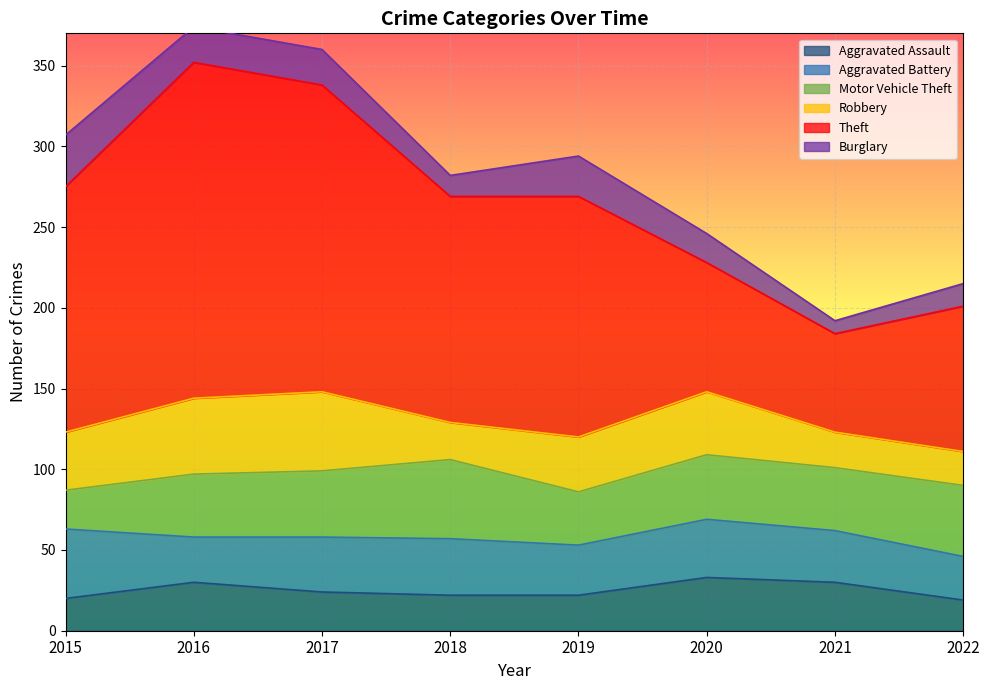

At which category does Theft reach its first local valley?

2018